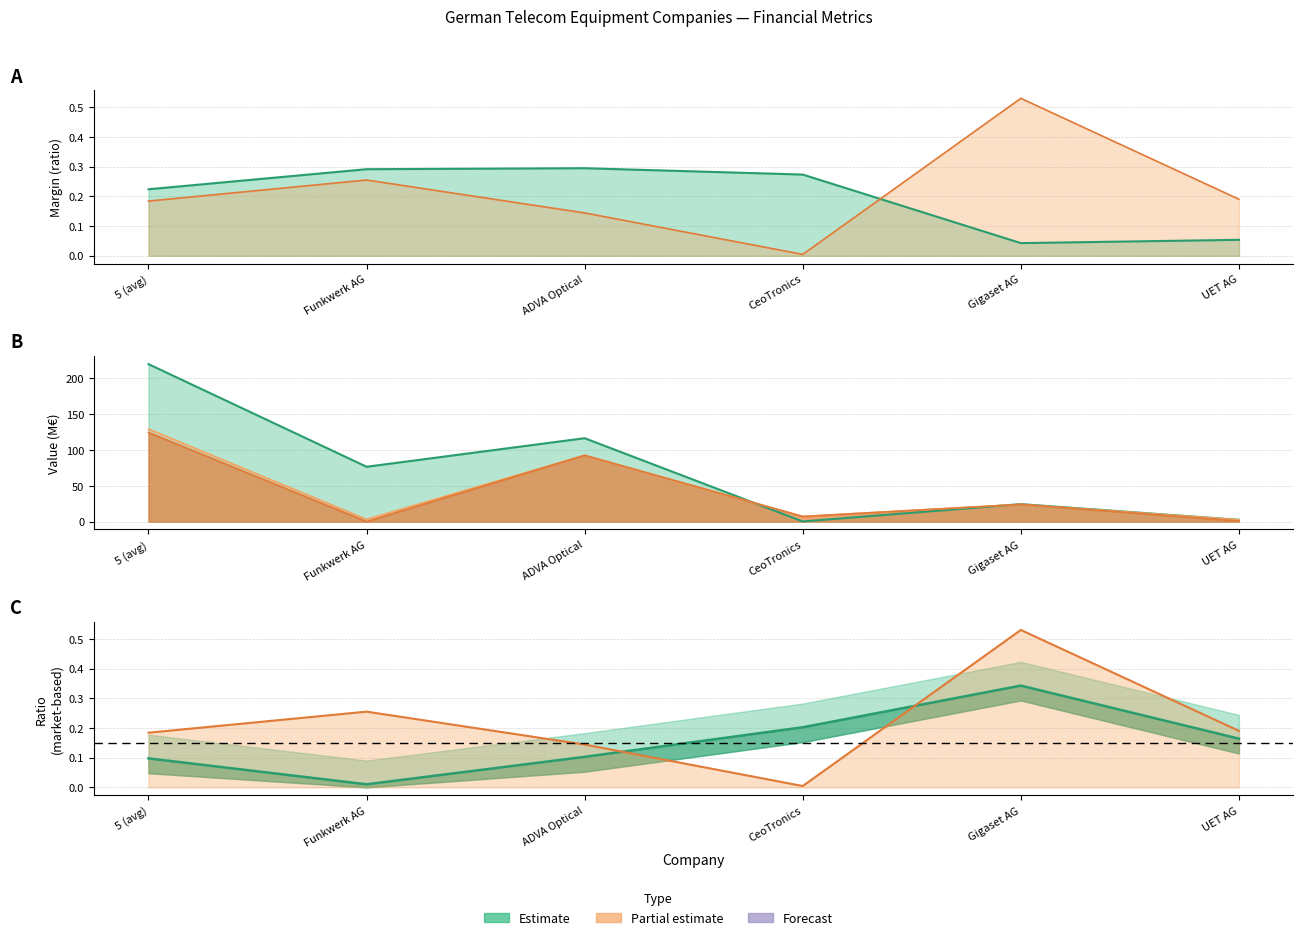

What value does the cash series have at ADVA Optical?

116.5